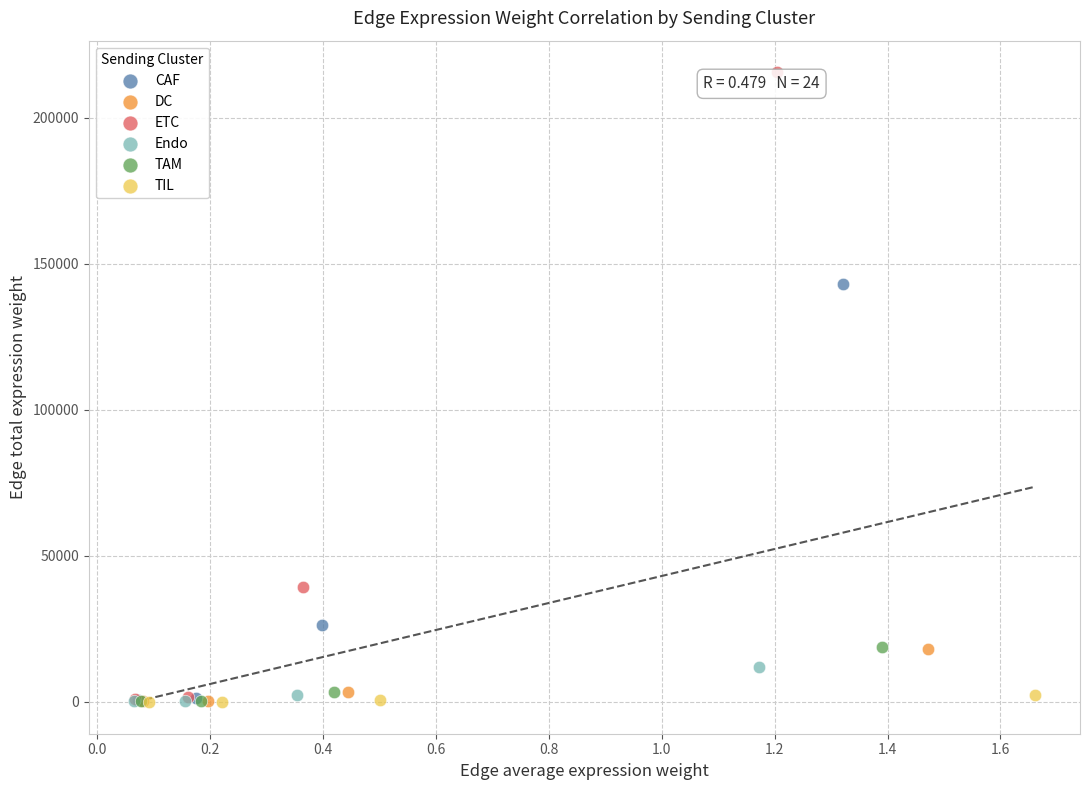

Which series reaches the maximum Y coordinate?

ETC